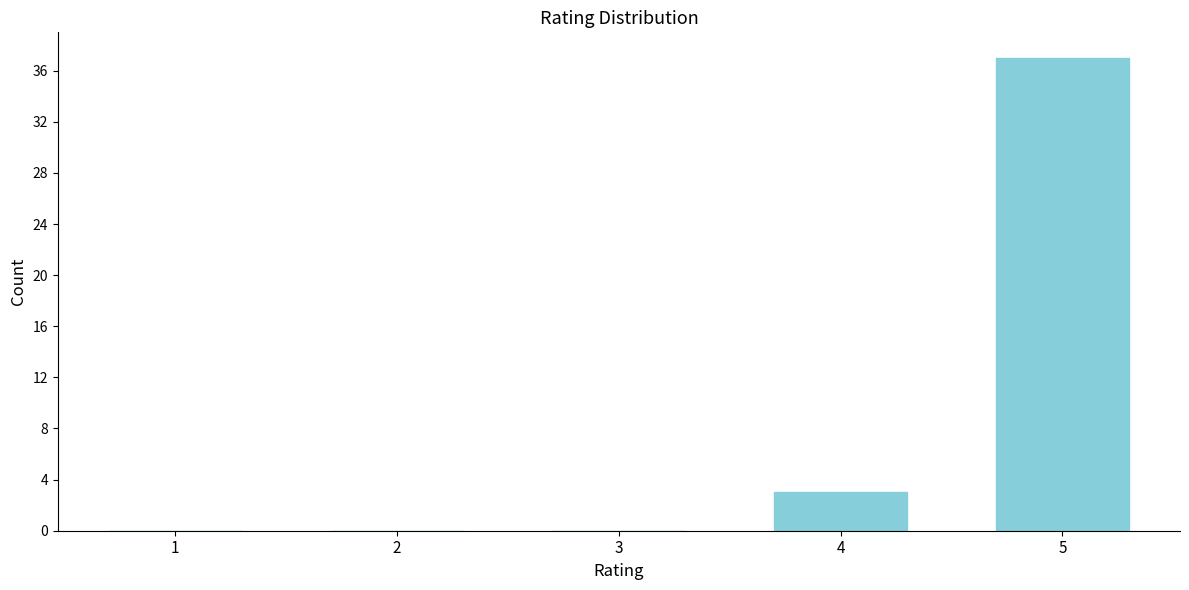

Reading left to right, extract all data points from this chart.

1=0	2=0	3=0	4=3	5=37